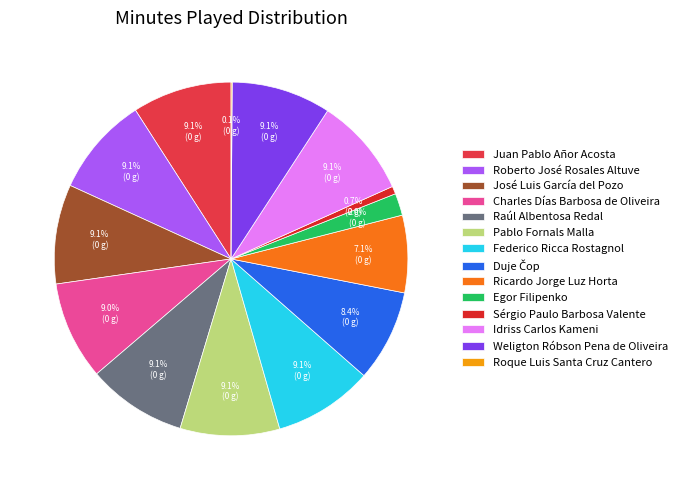

Does any single category account for the majority?

No